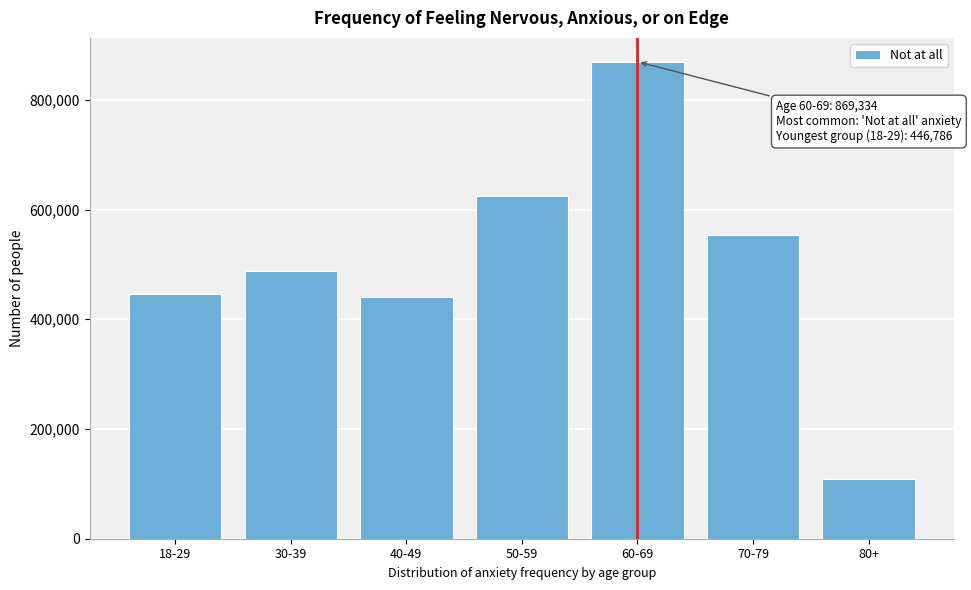

Reading right to left, extract all data points from this chart.

108949	554349	869334	624137	440369	487870	446786